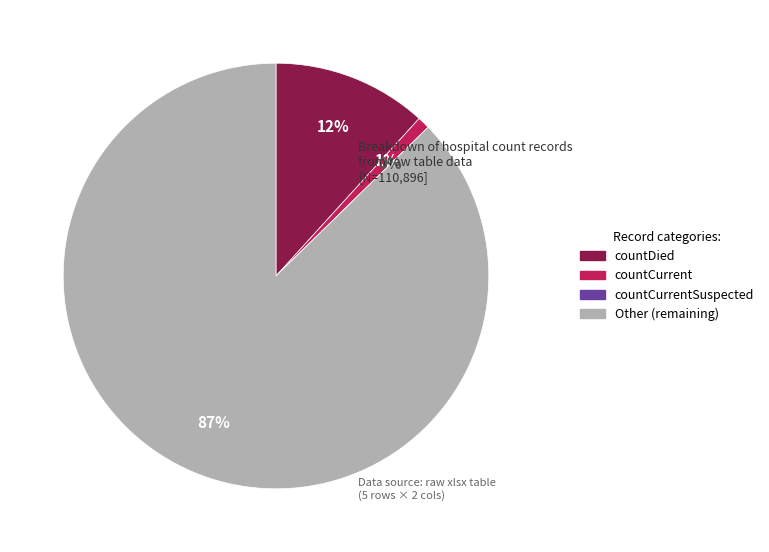

Is countCurrentSuspected the majority of the pie?

No